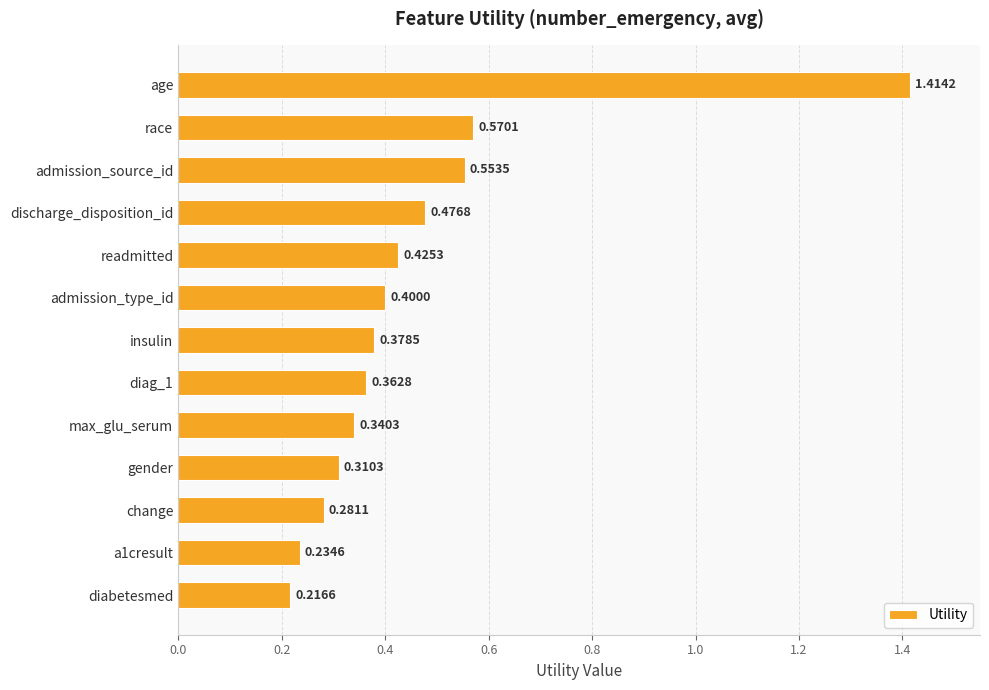

What is the difference between the maximum and minimum values?

1.2